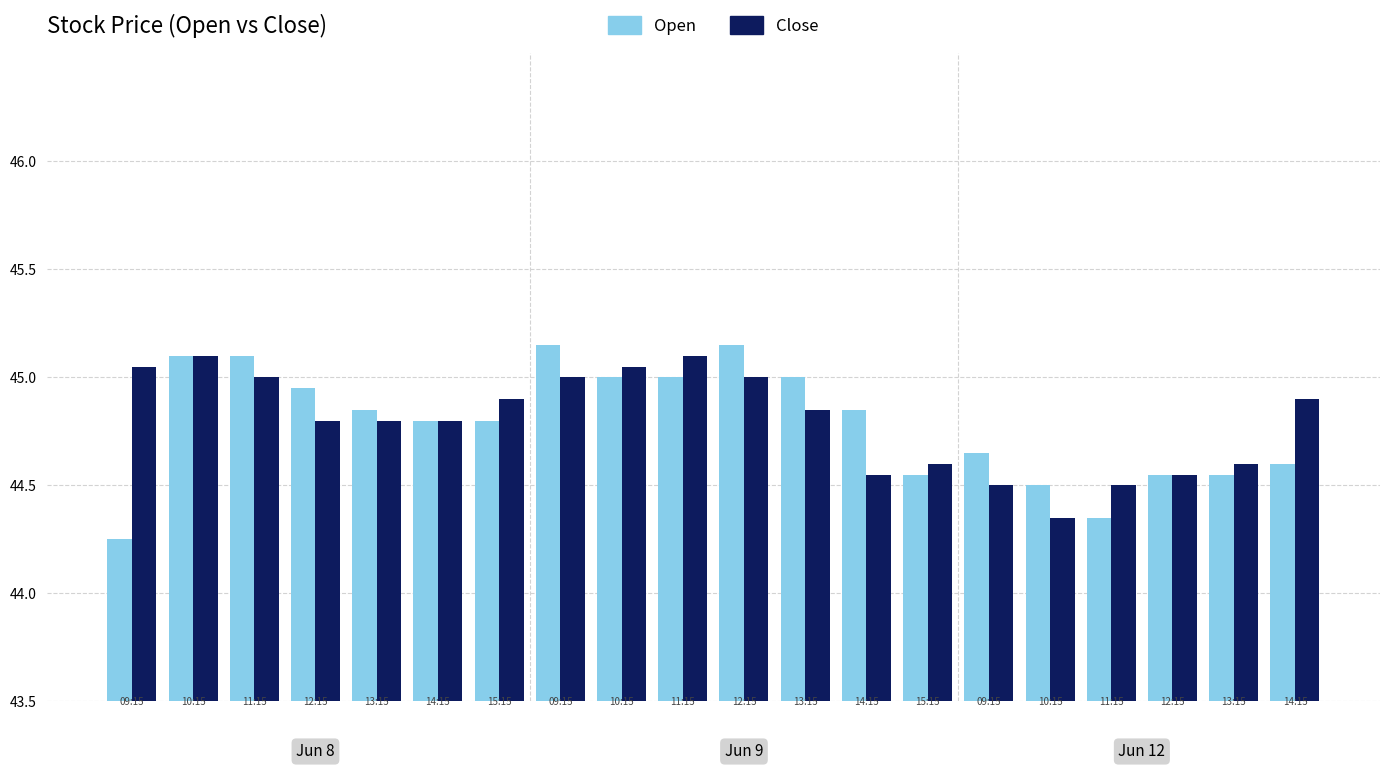

What is the difference between the maximum and second lowest values in the Open series?

0.8